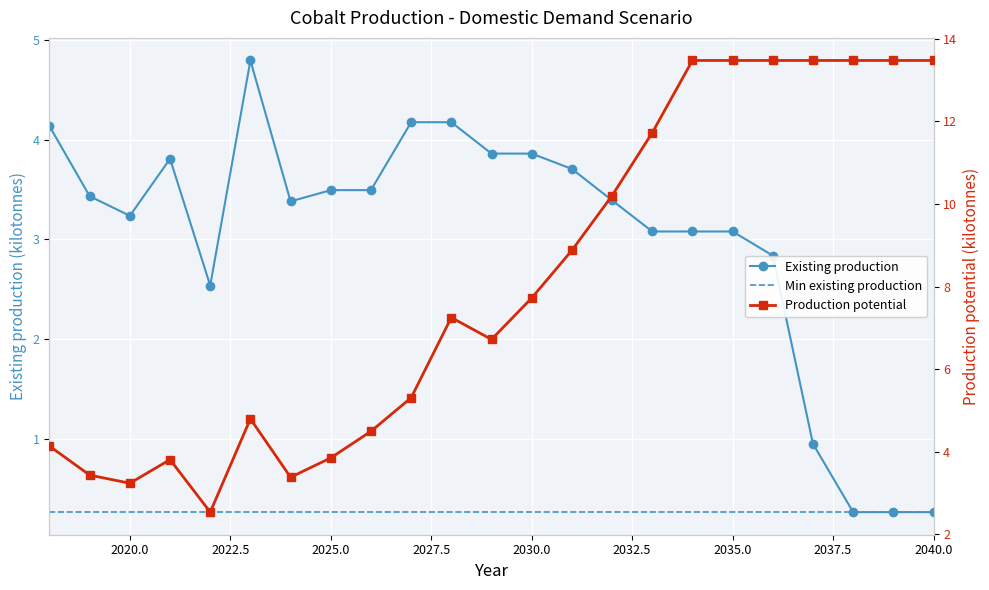

What is the value of the Existing production point at the 22nd from the left?

0.3